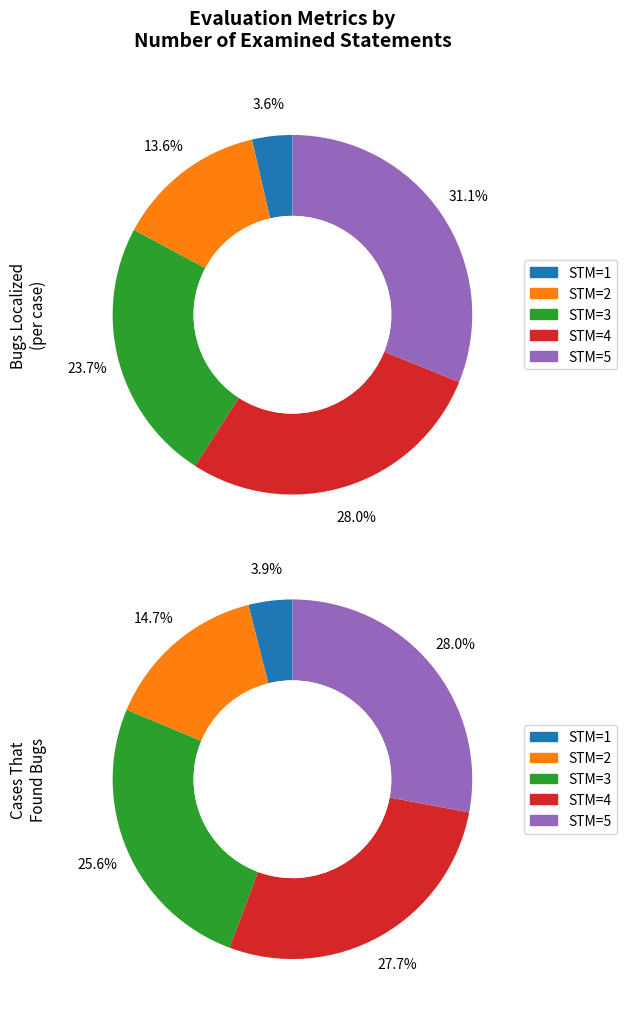

Count the number of slices in the pie.

5